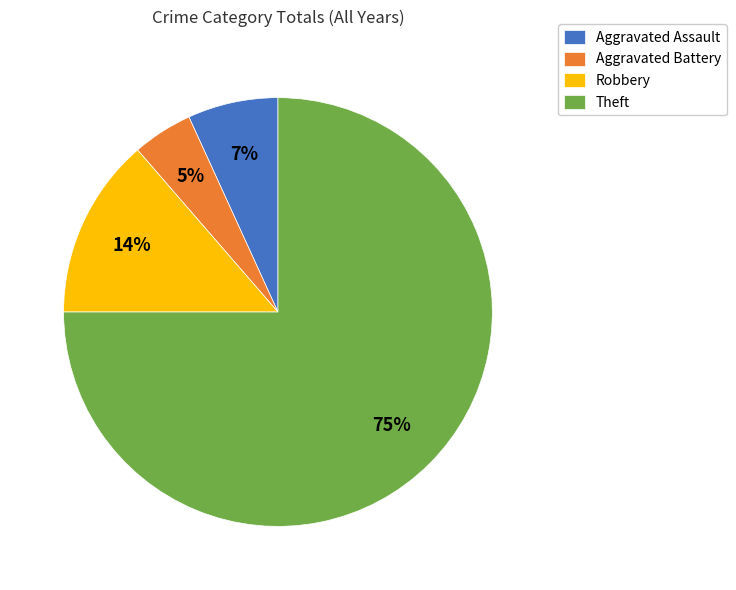

Between Theft and Aggravated Battery, which is larger?

Theft